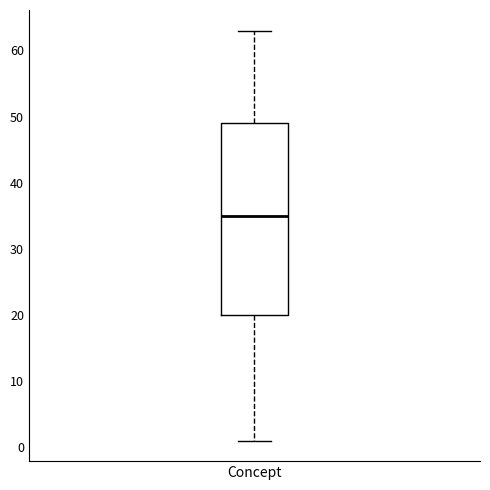

Where is the upper edge of the box for Concept on the y-axis? The values are not printed on the chart, so give them approximately, as read against the axis.

49